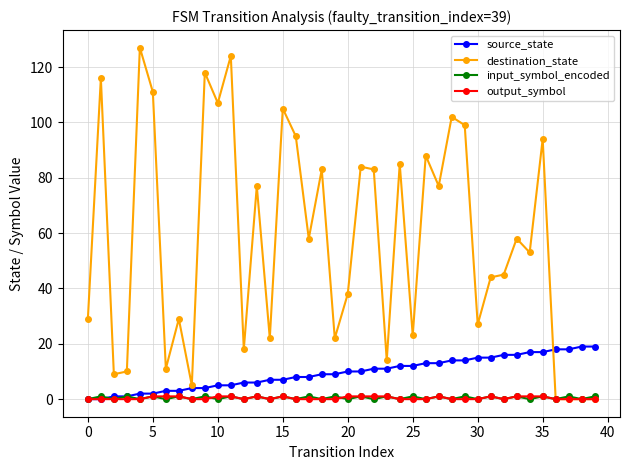

Which series has the widest spread of values?

destination_state